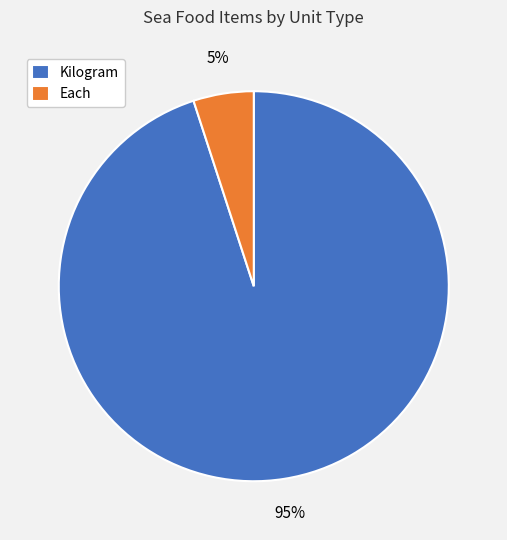

Does any single category account for the majority?

Yes